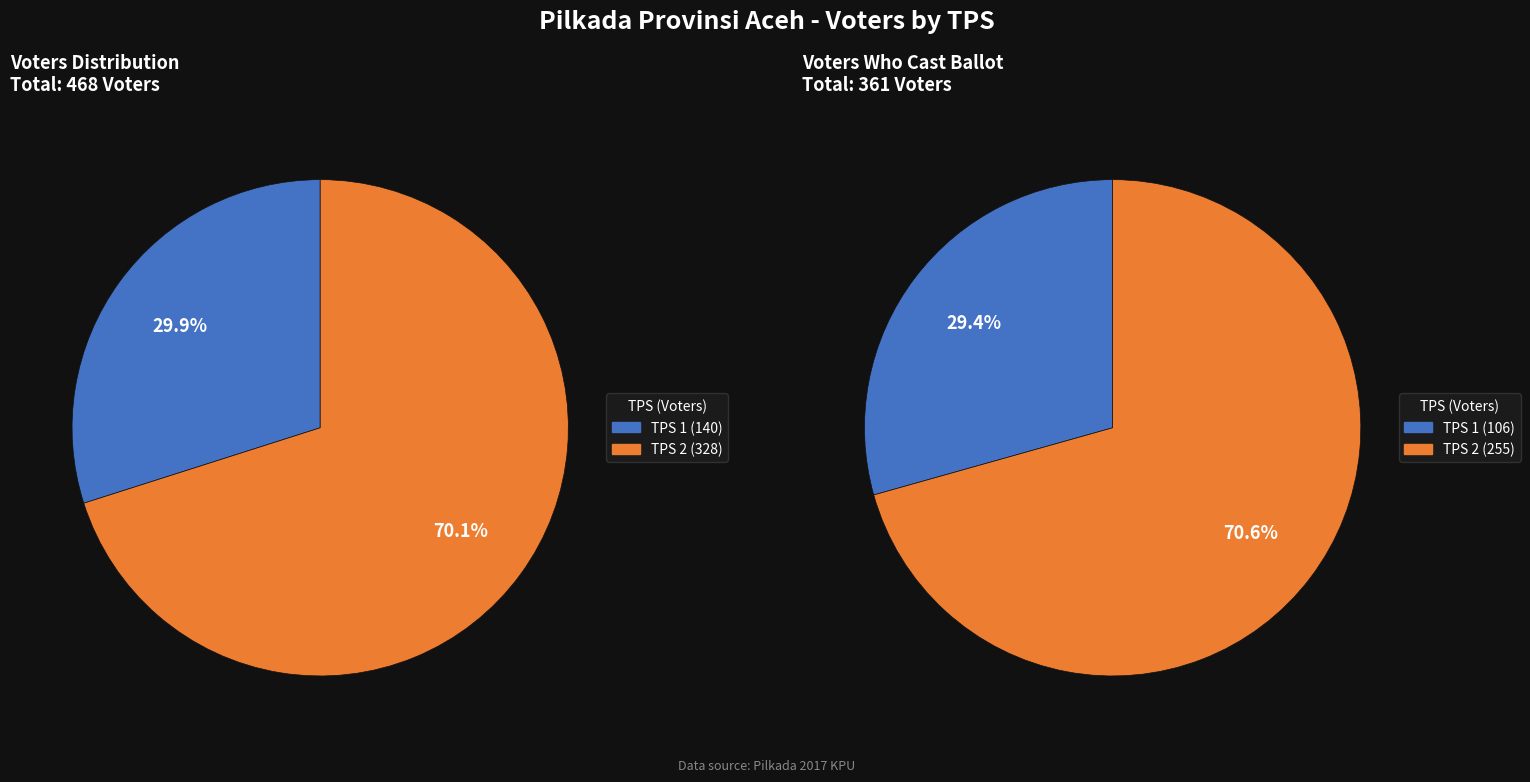

Which slice is the largest?

TPS 2